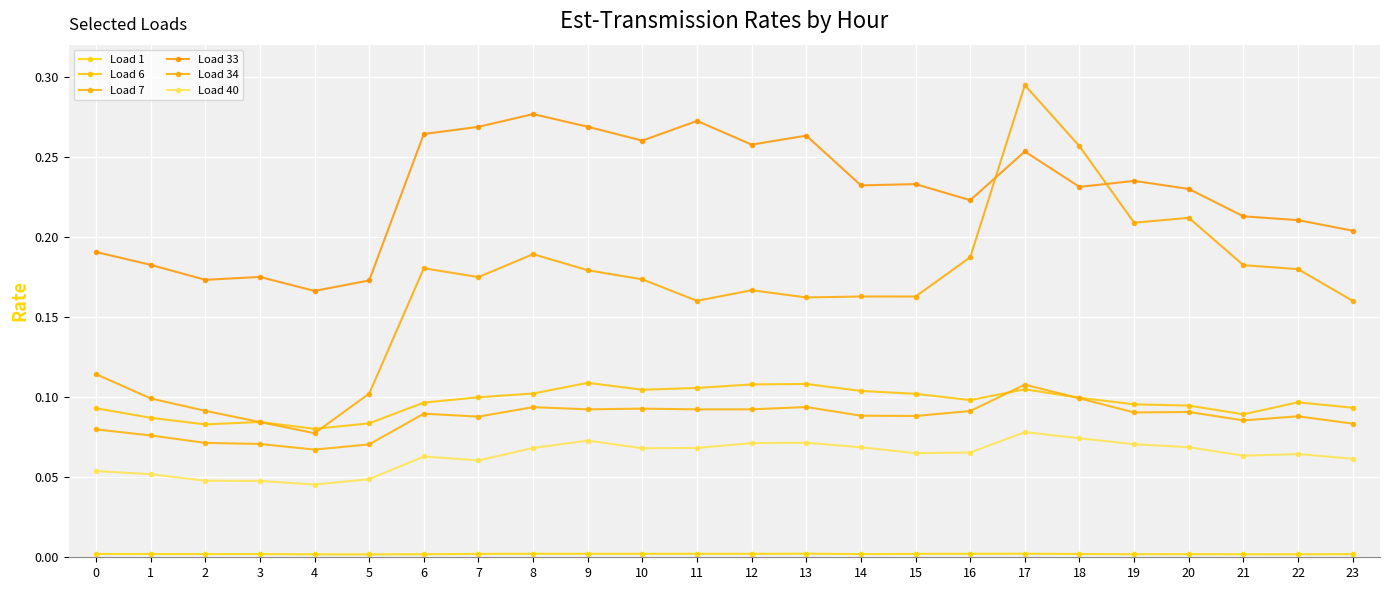

Which has a higher value, 11 or 6?

11